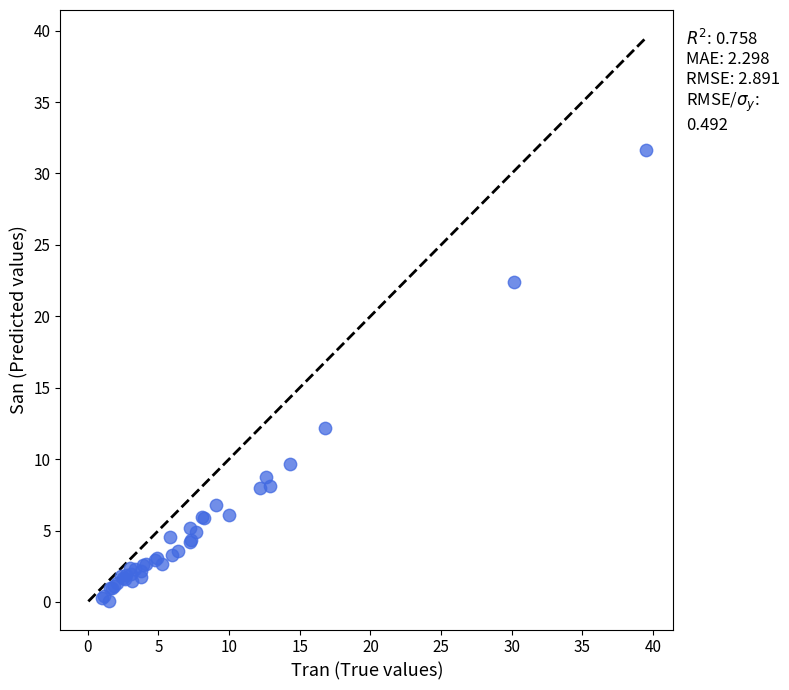

What Y value in the scatter plot is closest to 15?

12.2